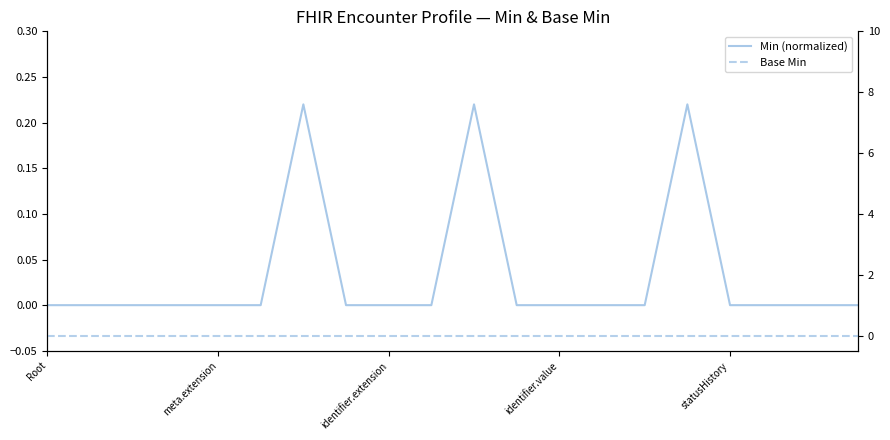

List the series in order of their overall mean, lowest first.

Base Min, Min (normalized)